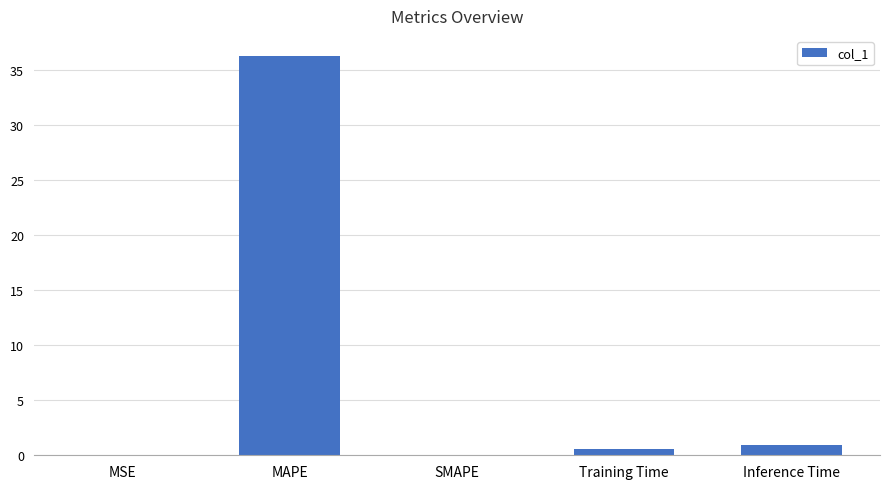

What is the sum of the values at SMAPE and Inference Time?

0.9